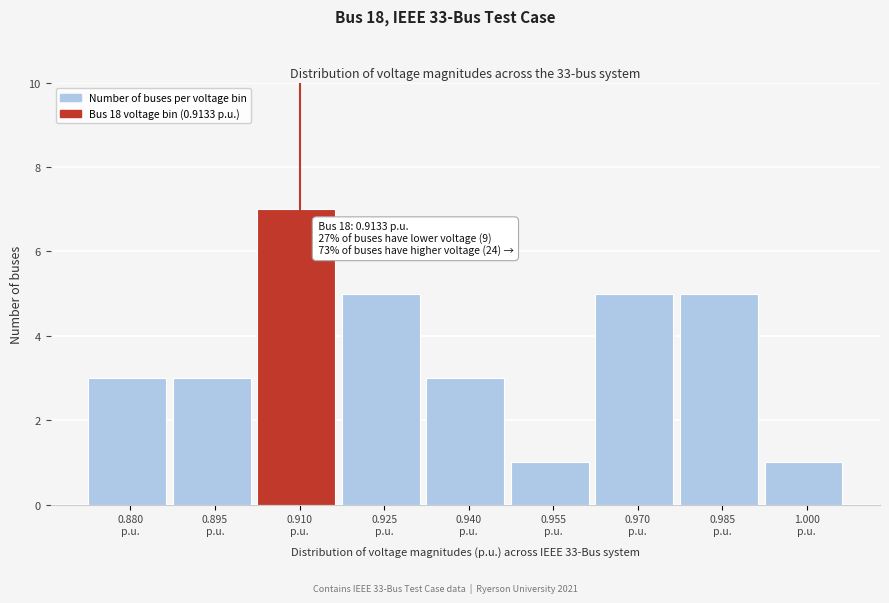

Reading left to right, extract all data points from this chart.

3	3	7	5	3	1	5	5	1